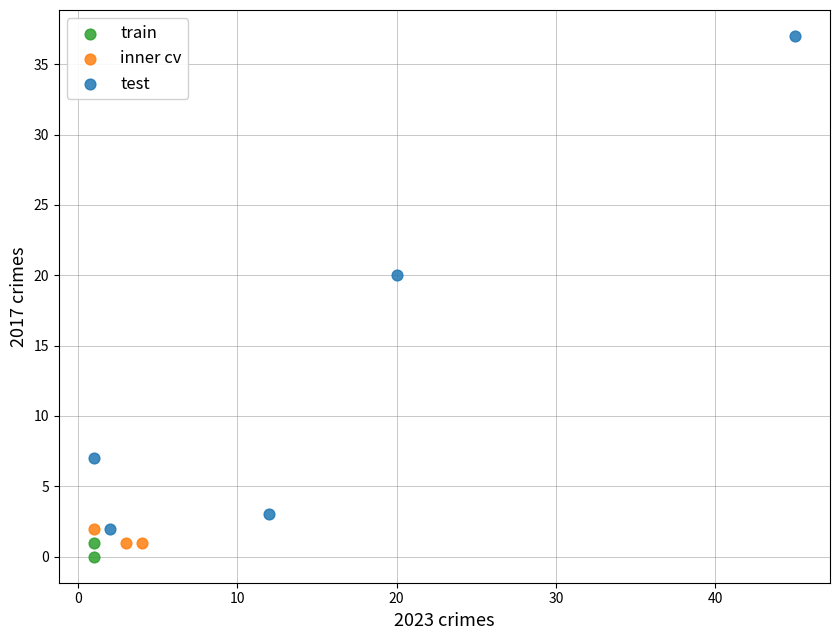

Which series contains the highest Y value?

test